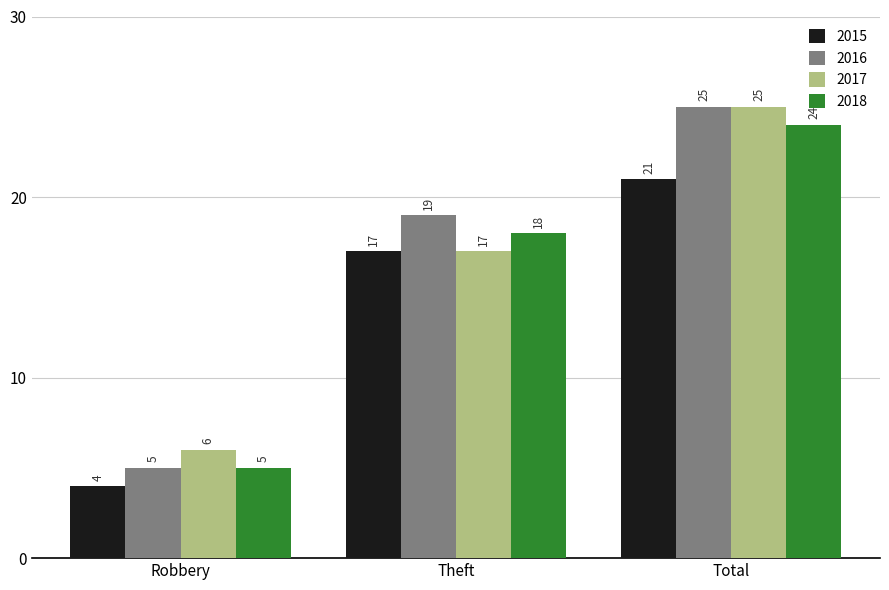

Reading left to right, transcribe all the data shown in this chart.

2015: Robbery=4	Theft=17	Total=21
2016: Robbery=5	Theft=19	Total=25
2017: Robbery=6	Theft=17	Total=25
2018: Robbery=5	Theft=18	Total=24